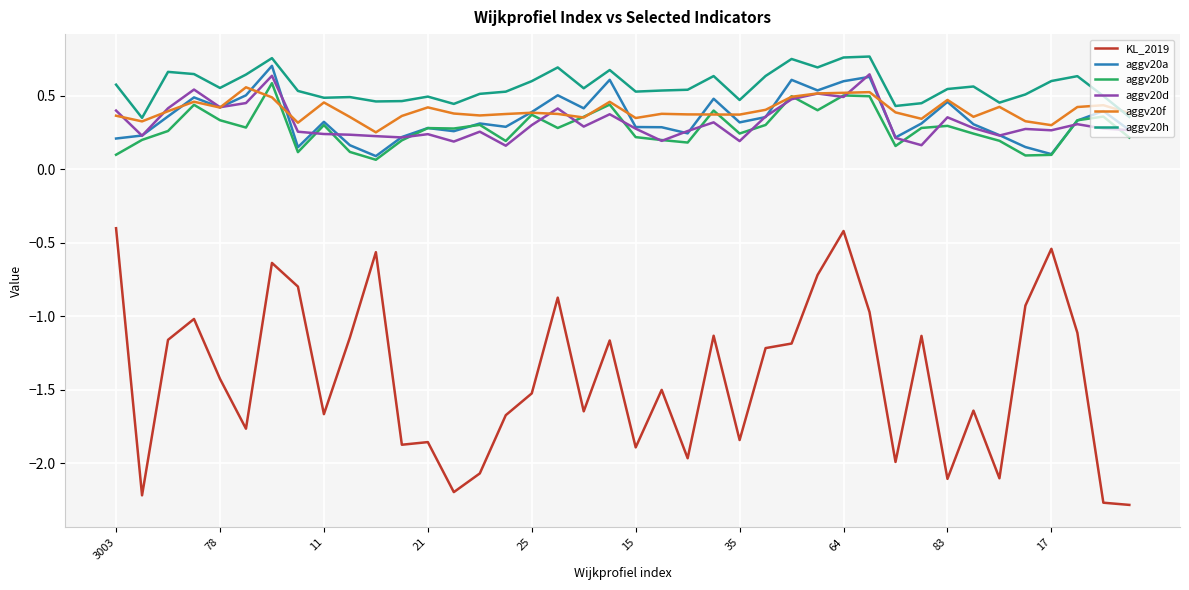

Which series has the widest spread of values?

KL_2019